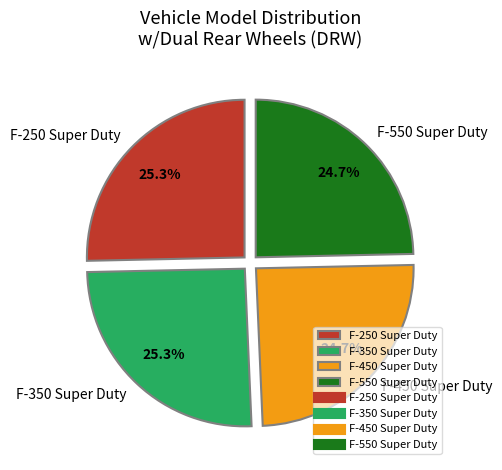

To the nearest percent, what portion does F-250 Super Duty represent?

25%